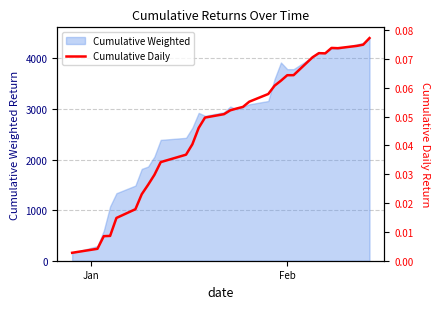

Does the chart have visible grid lines?

Yes